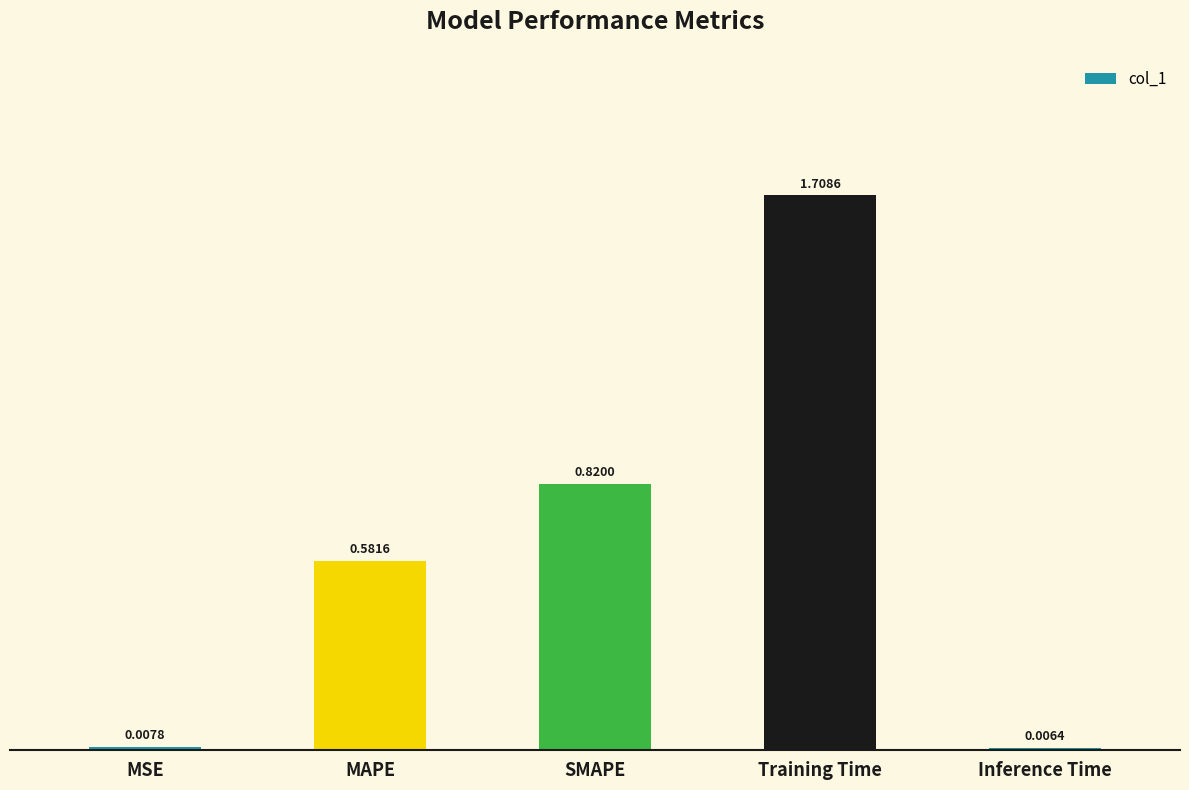

What position from the right is Training Time?

2